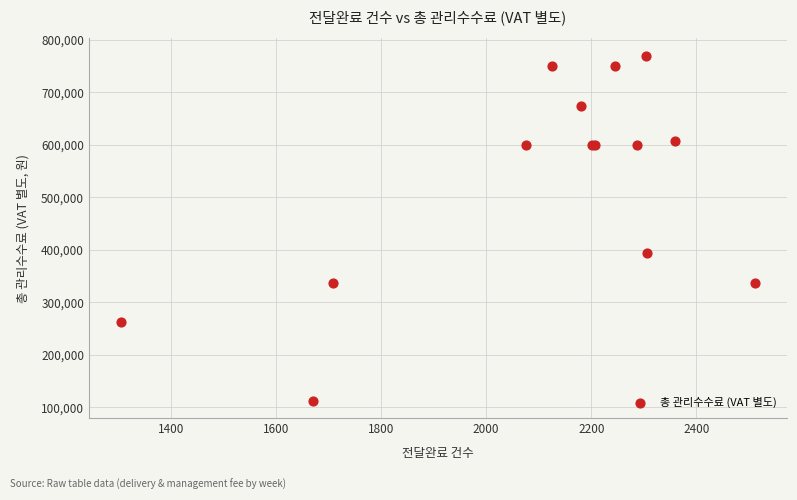

What Y value in the scatter plot is closest to 441250?

395000